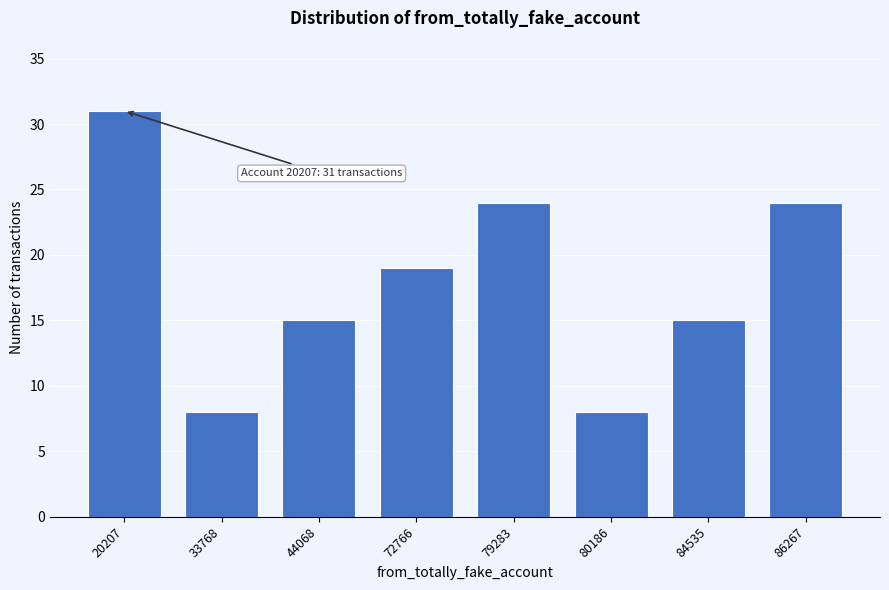

Reading right to left, extract all data points from this chart.

86267=24	84535=15	80186=8	79283=24	72766=19	44068=15	33768=8	20207=31